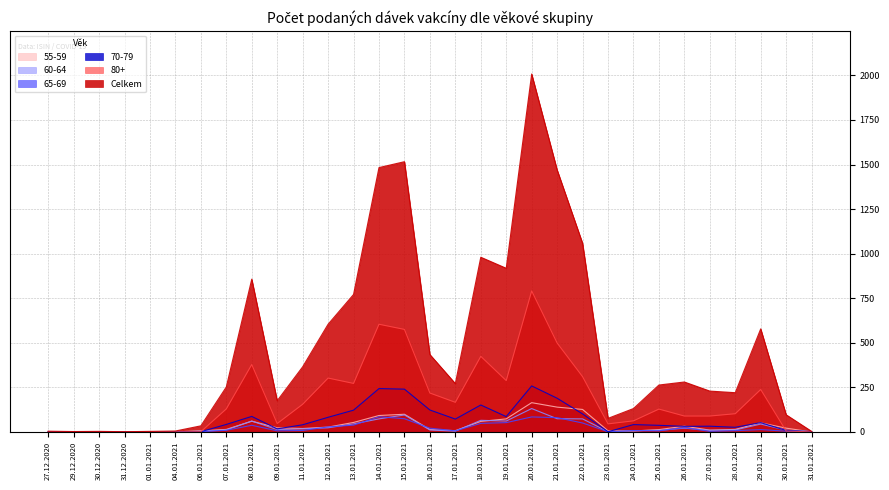

How many intersections are there between 70-79 and 55-59?

9